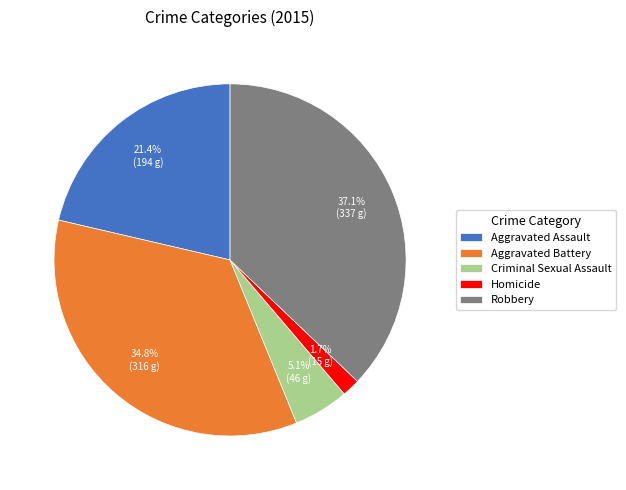

To the nearest percent, what is the combined percentage of Homicide and Aggravated Battery?

36%